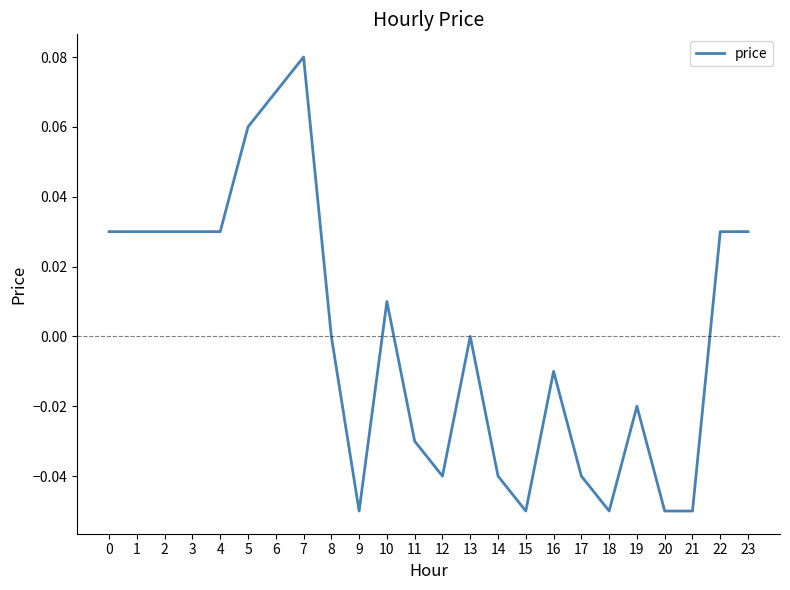

The chart shows a value of -0.0 at 11. True or false?

True